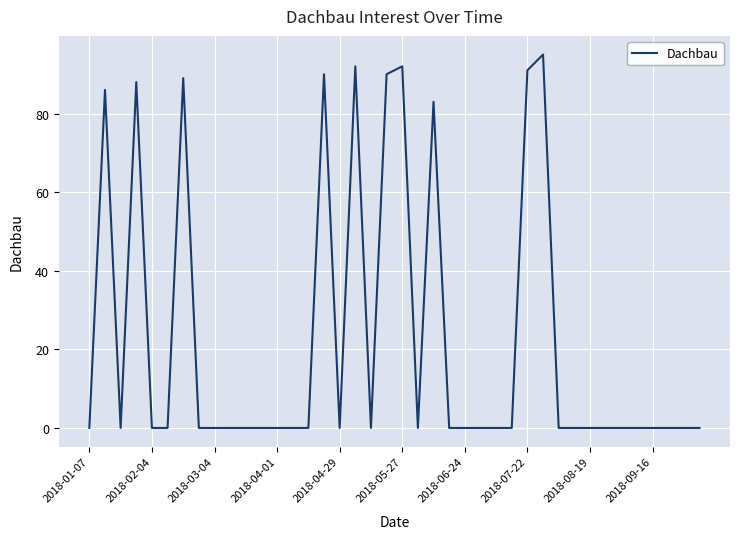

What is the greatest value displayed?

95